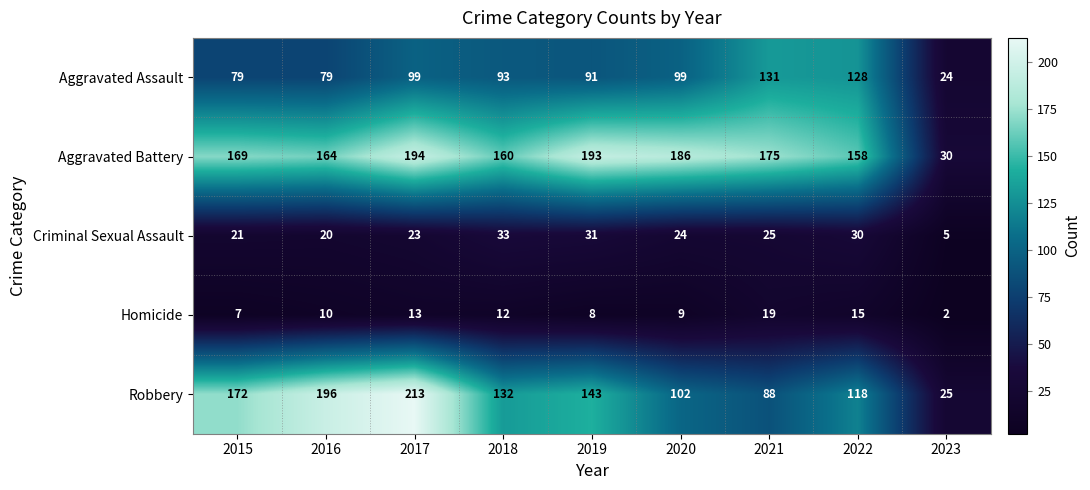

What is the total value across all series at 2020?

420